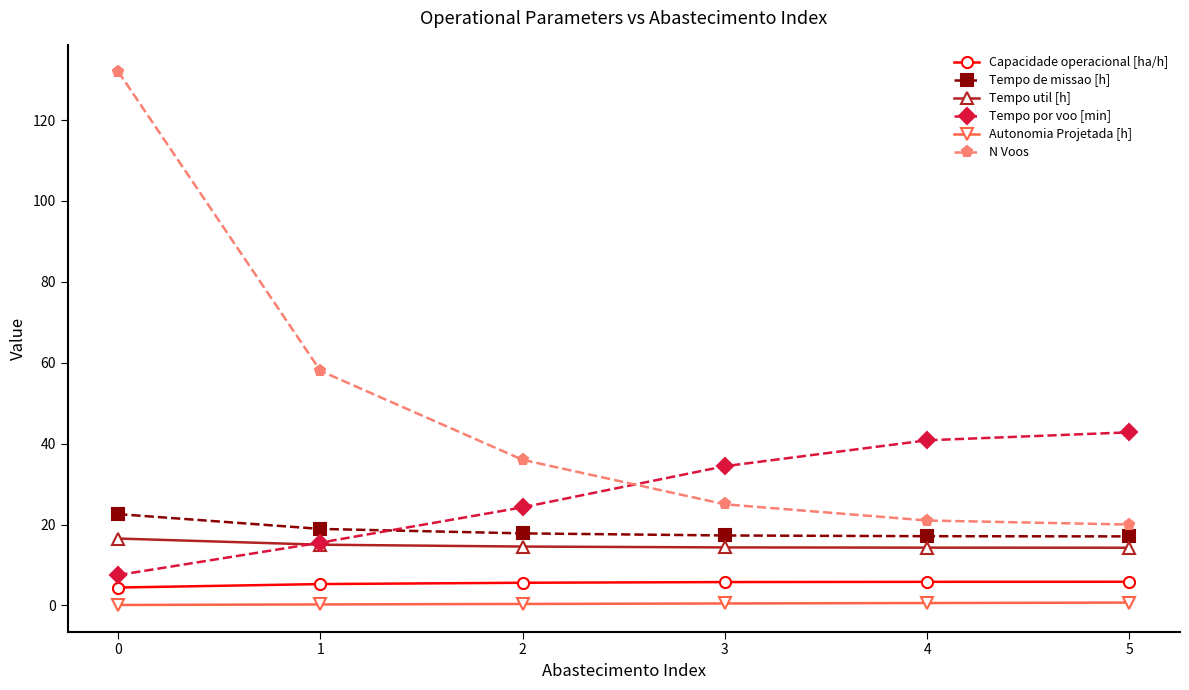

The value of Tempo util [h] at 4 is 8.2. True or false?

False